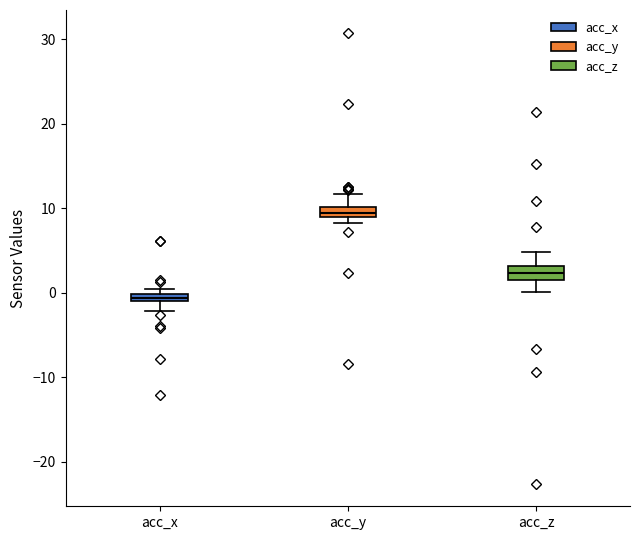

Which box's median line is the highest?

acc_y